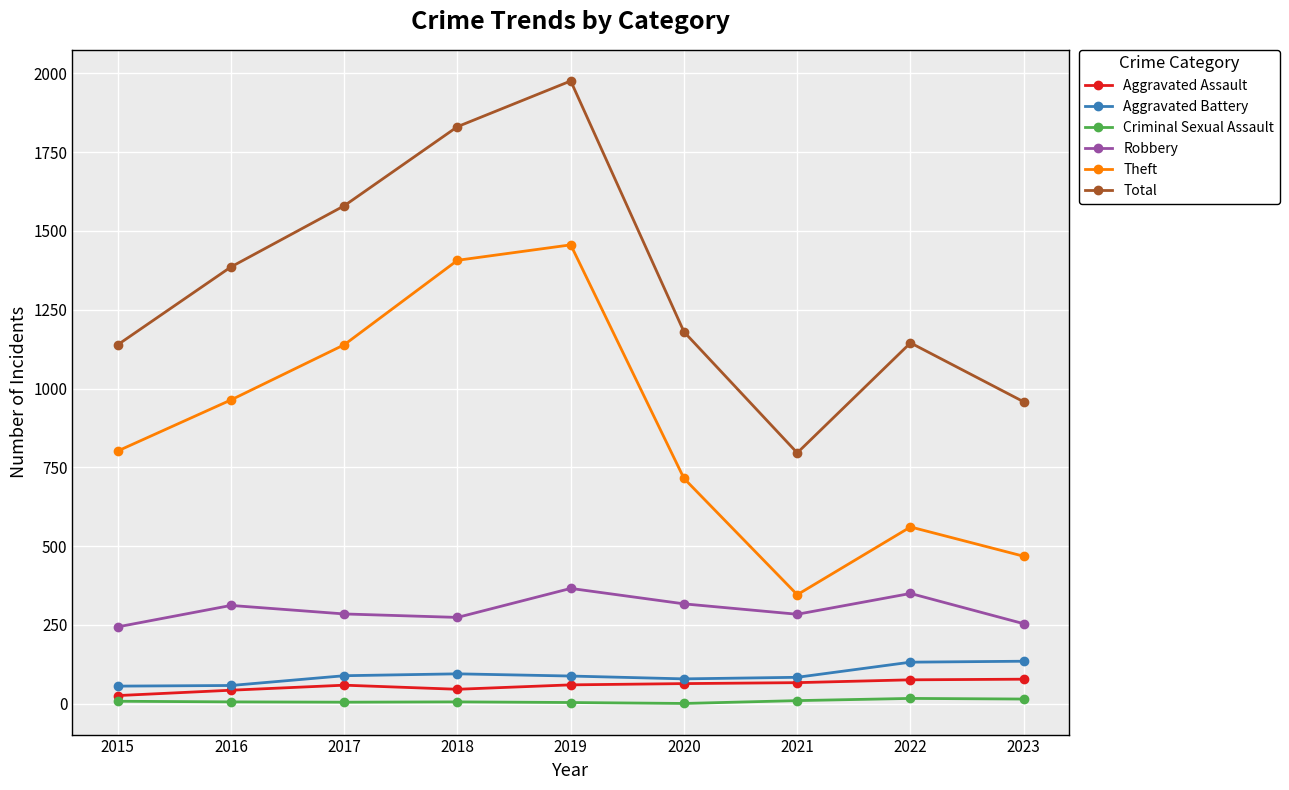

Count the number of categories in the chart.

9